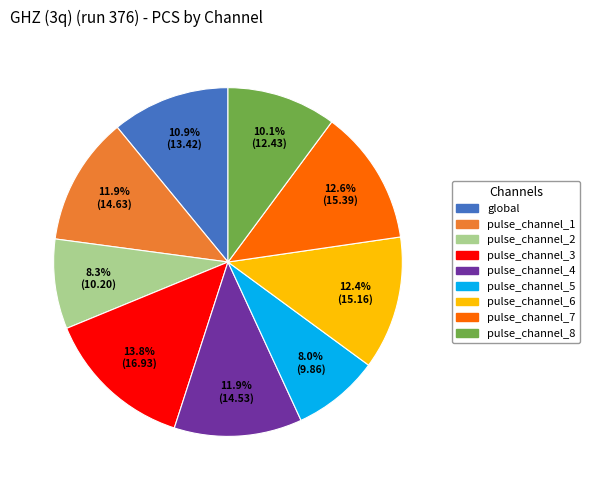

What percentage is the pulse_channel_2 slice, to the nearest percent?

8%